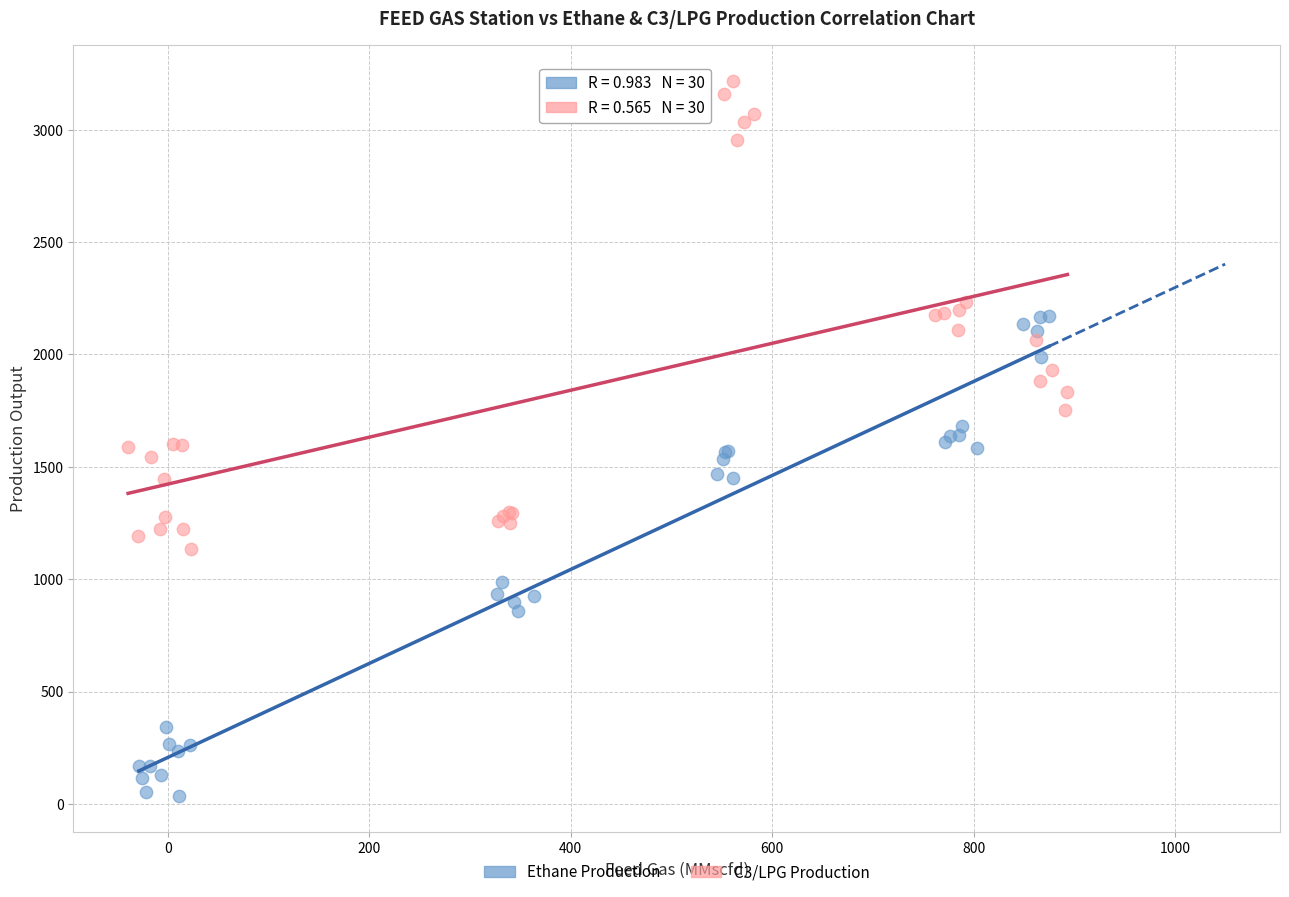

Which series reaches the maximum Y coordinate?

C3/LPG Production